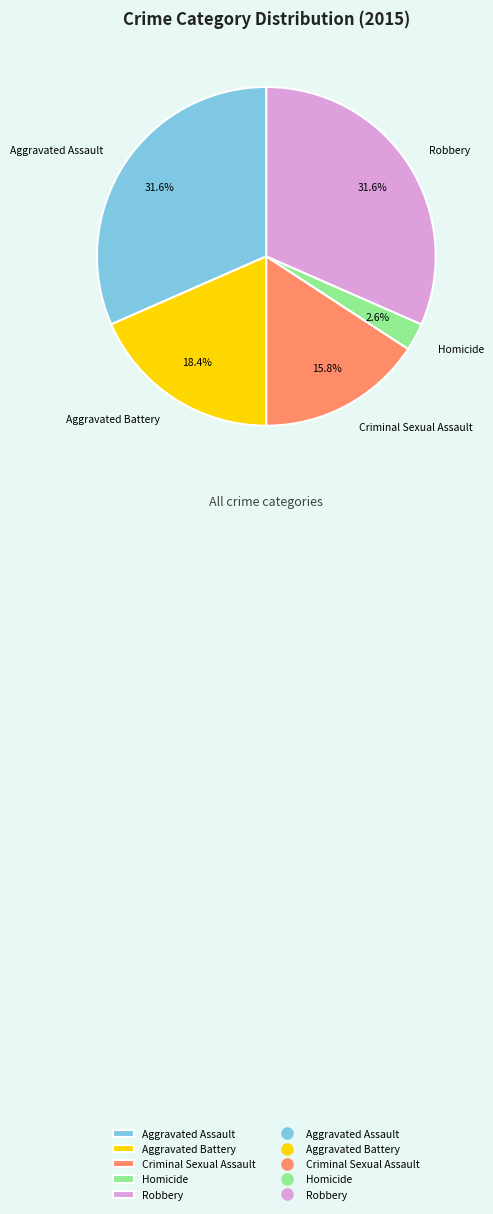

What is the total percentage of Homicide and Criminal Sexual Assault?

18.4%